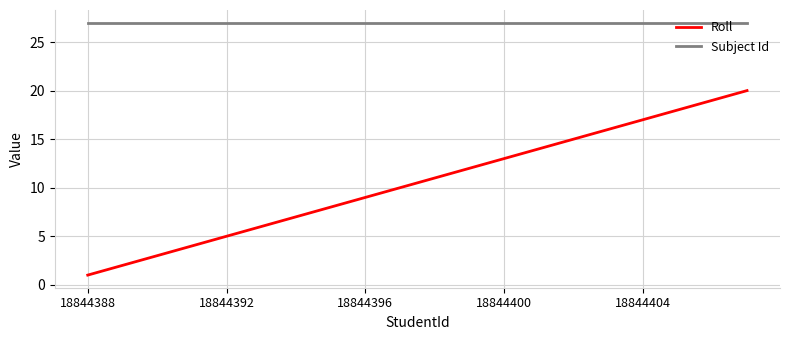

Rank the series by their average value, from highest to lowest.

Subject Id, Roll